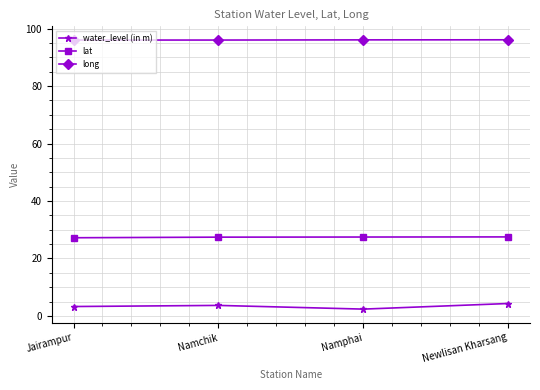

Rank the series by their maximum value, from highest to lowest.

long, lat, water_level (in m)